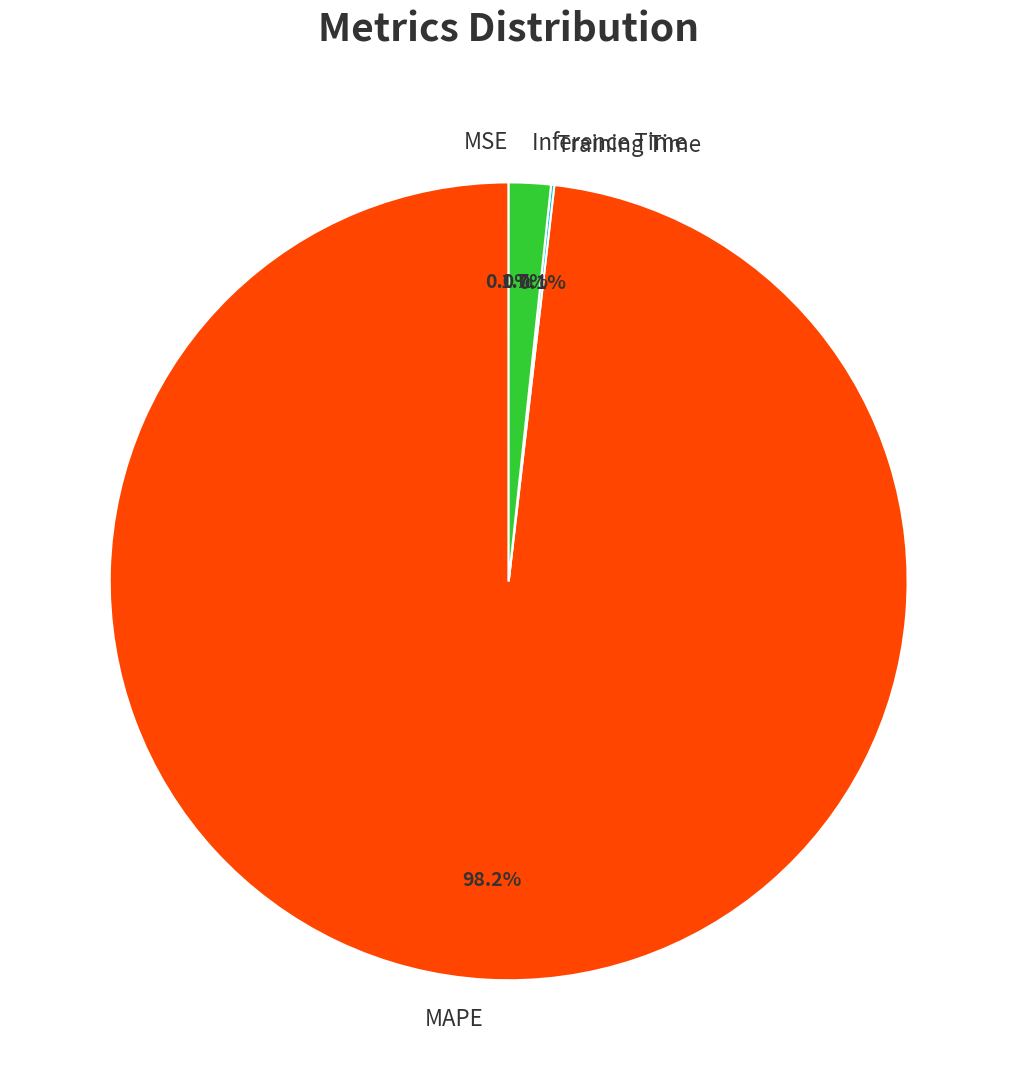

How much of the chart is everything except MAPE?

1.8%